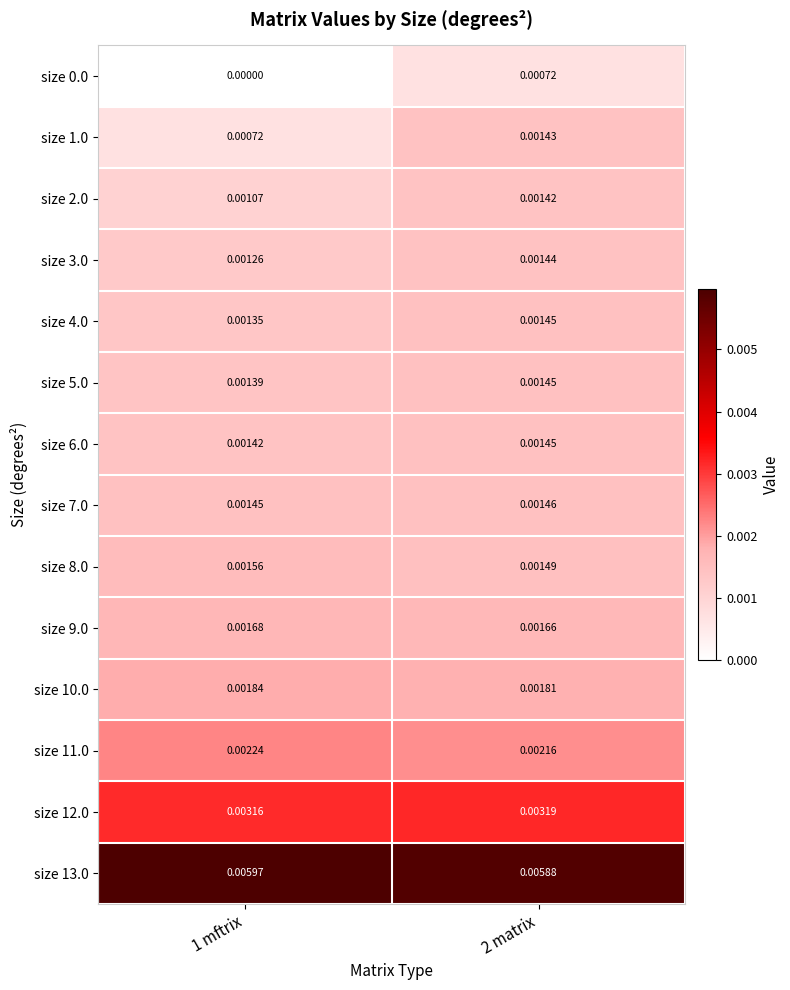

Is the value of size 5.0 at 1 mftrix greater than the value of size 1.0 at 1 mftrix?

Yes